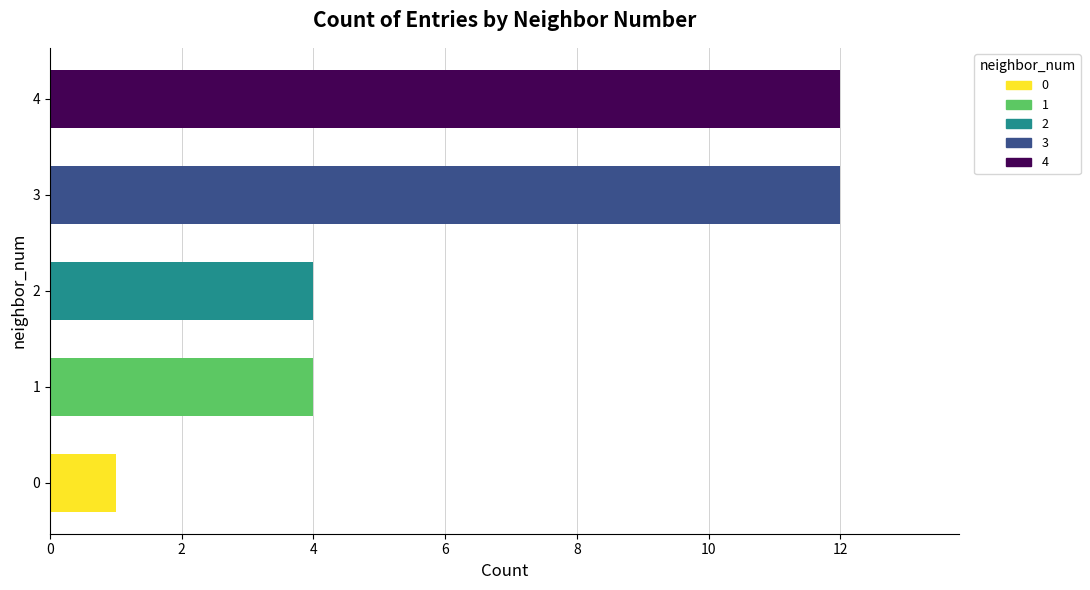

What is the greatest value displayed?

12